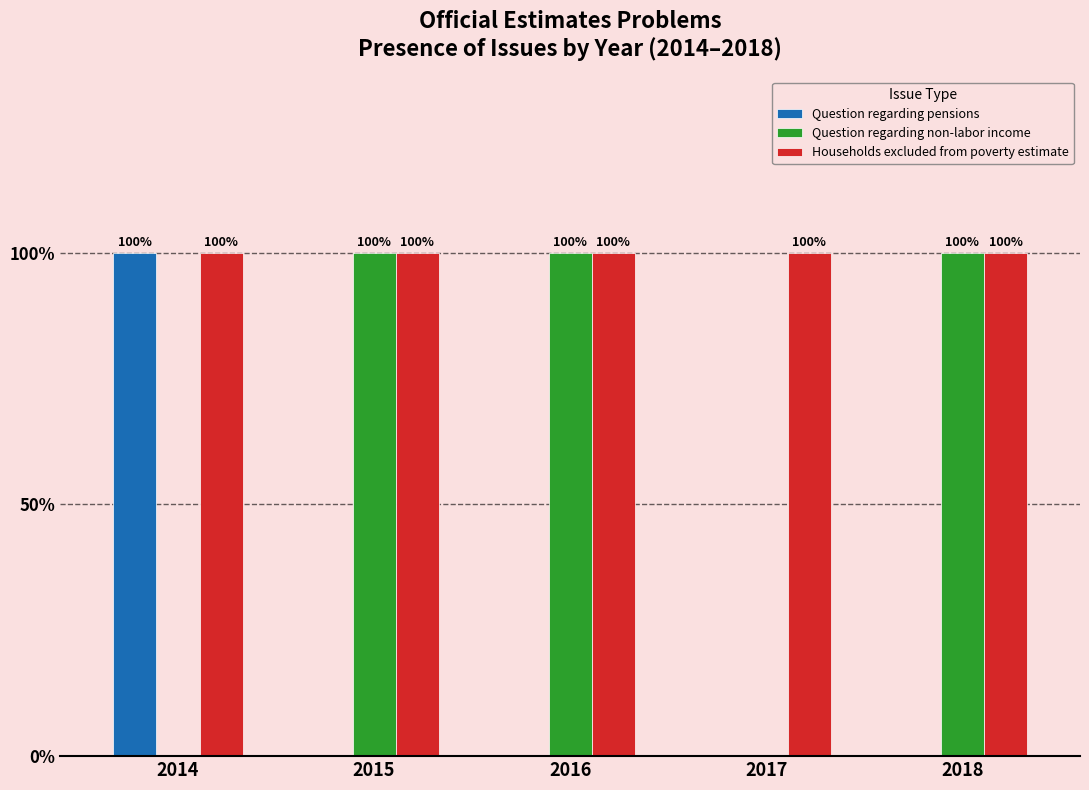

Which has a higher value, 2015 or 2018?

2015